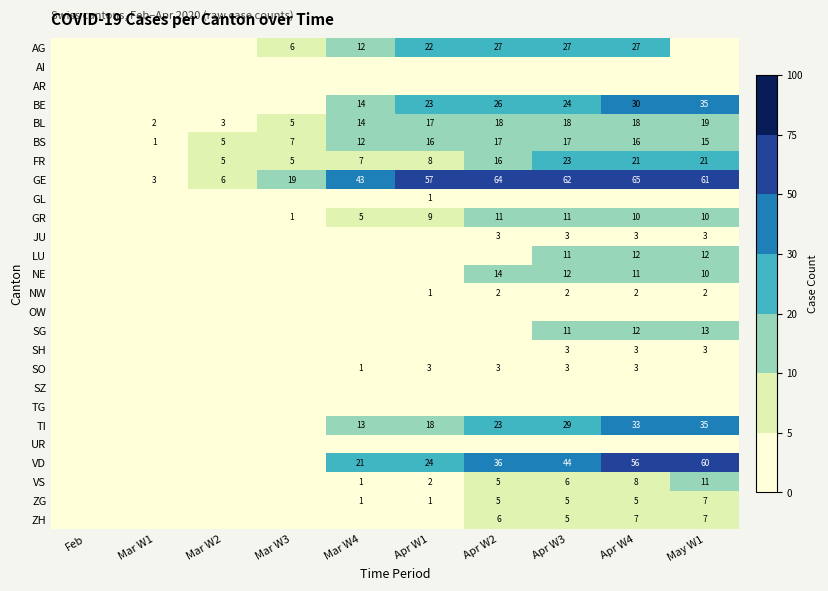

Is the value of GE at Mar W4 greater than the value of NW at Apr W3?

Yes